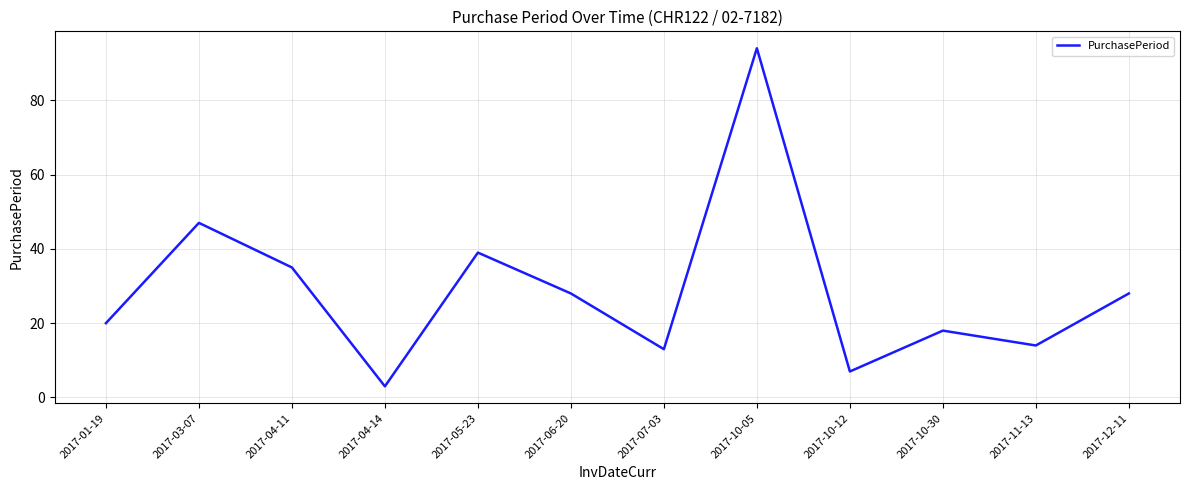

The chart shows a value of 7 at 2017-10-12. True or false?

True